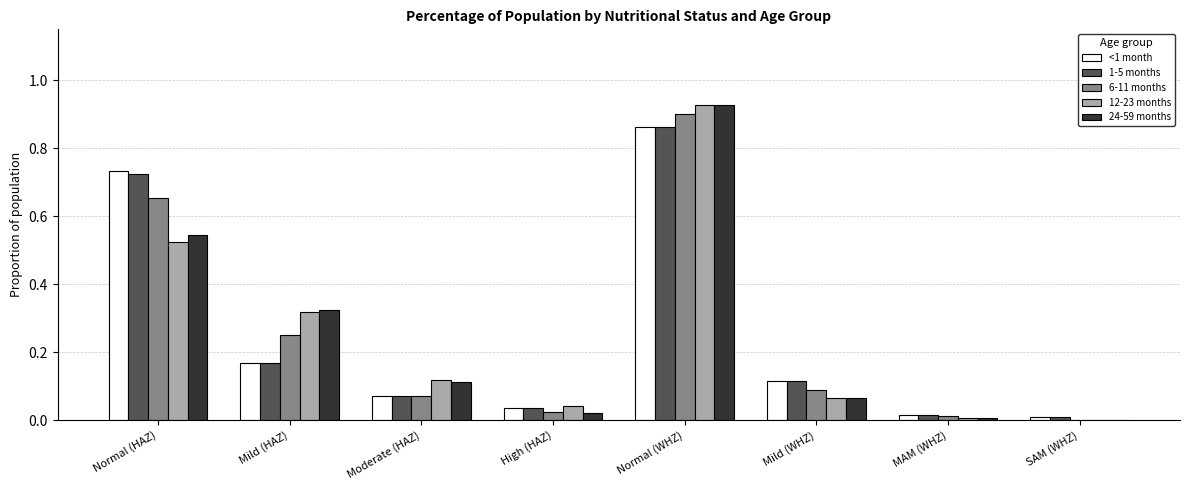

Which category has the highest value in the 1-5 months series?

Normal (WHZ)